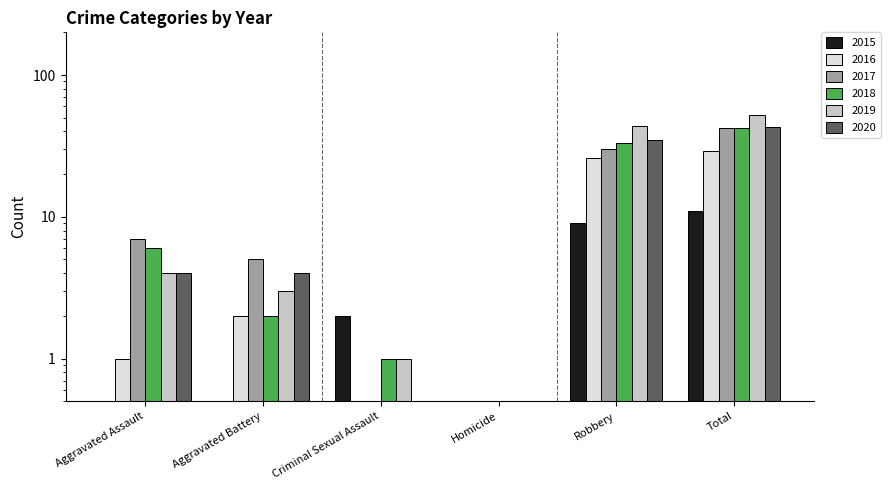

How many values in 2018 are above zero?

5